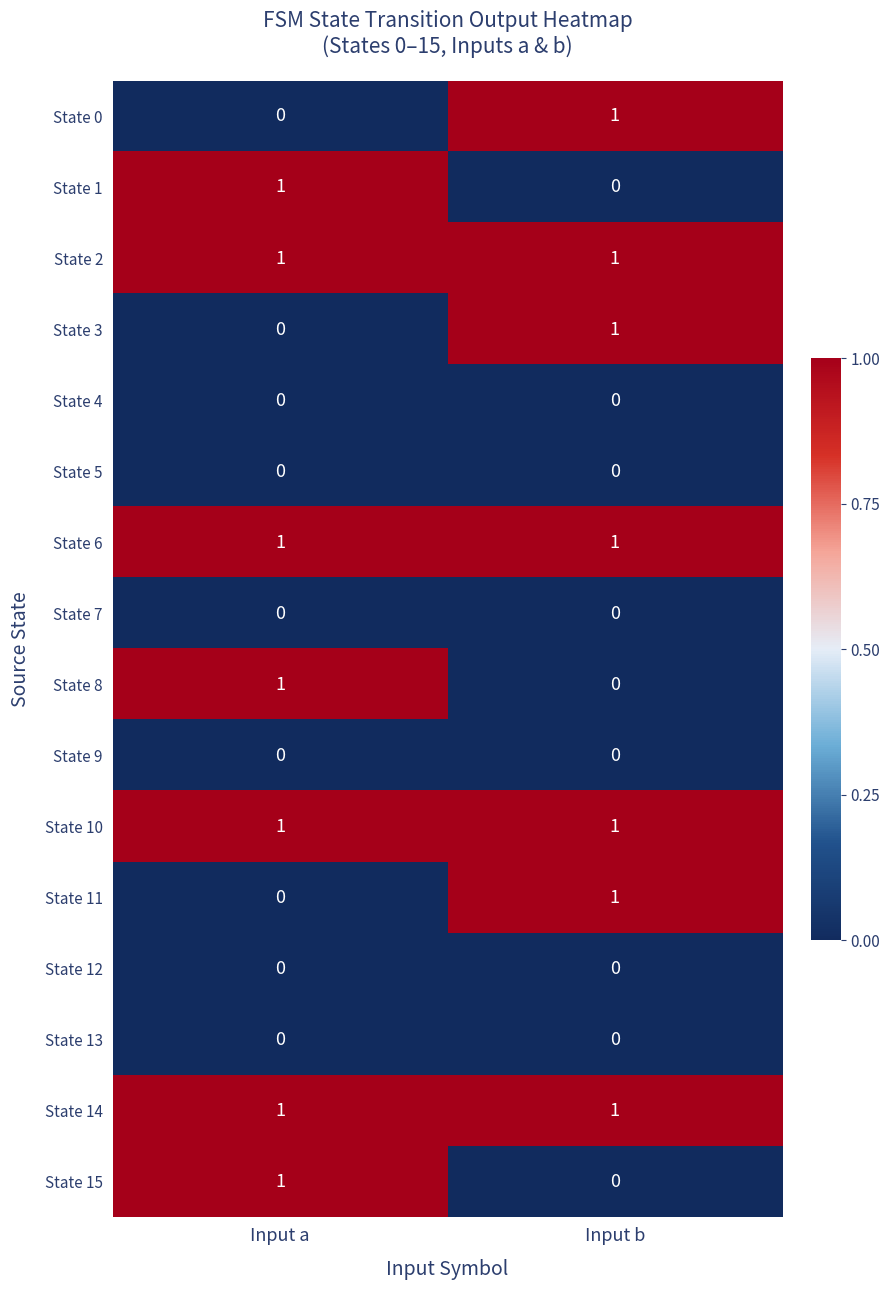

The value of State 8 at Input b is 0. True or false?

True